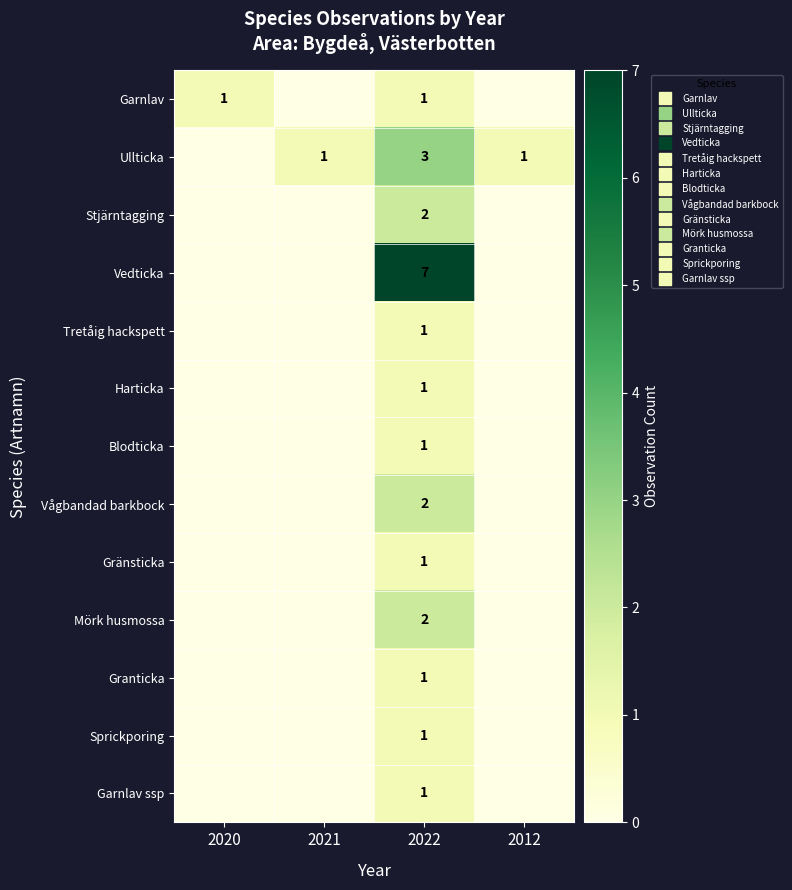

How many values in Sprickporing are above zero?

1